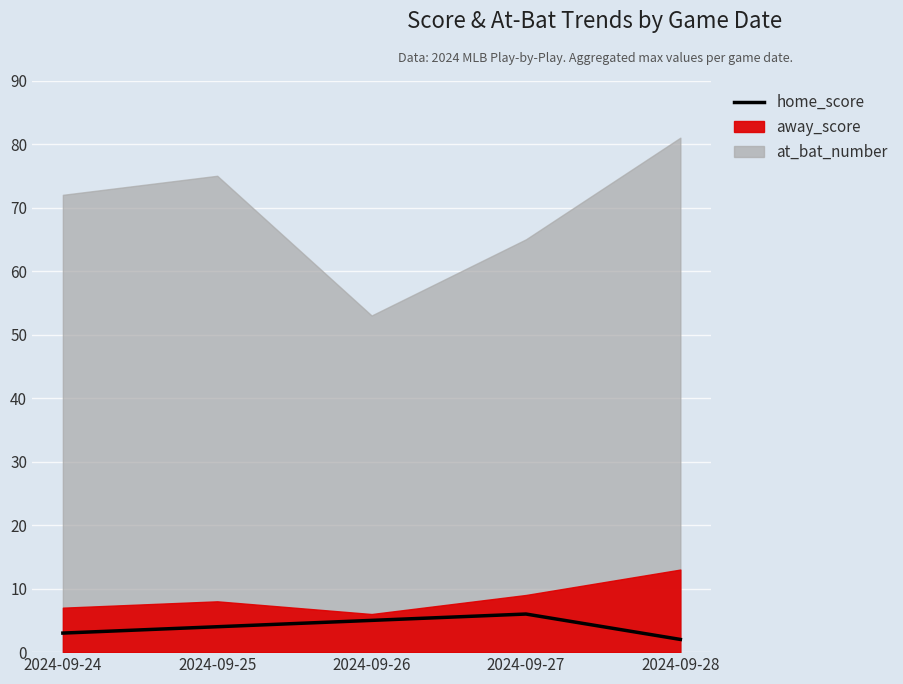

What value does the data have at 2024-09-26?

5